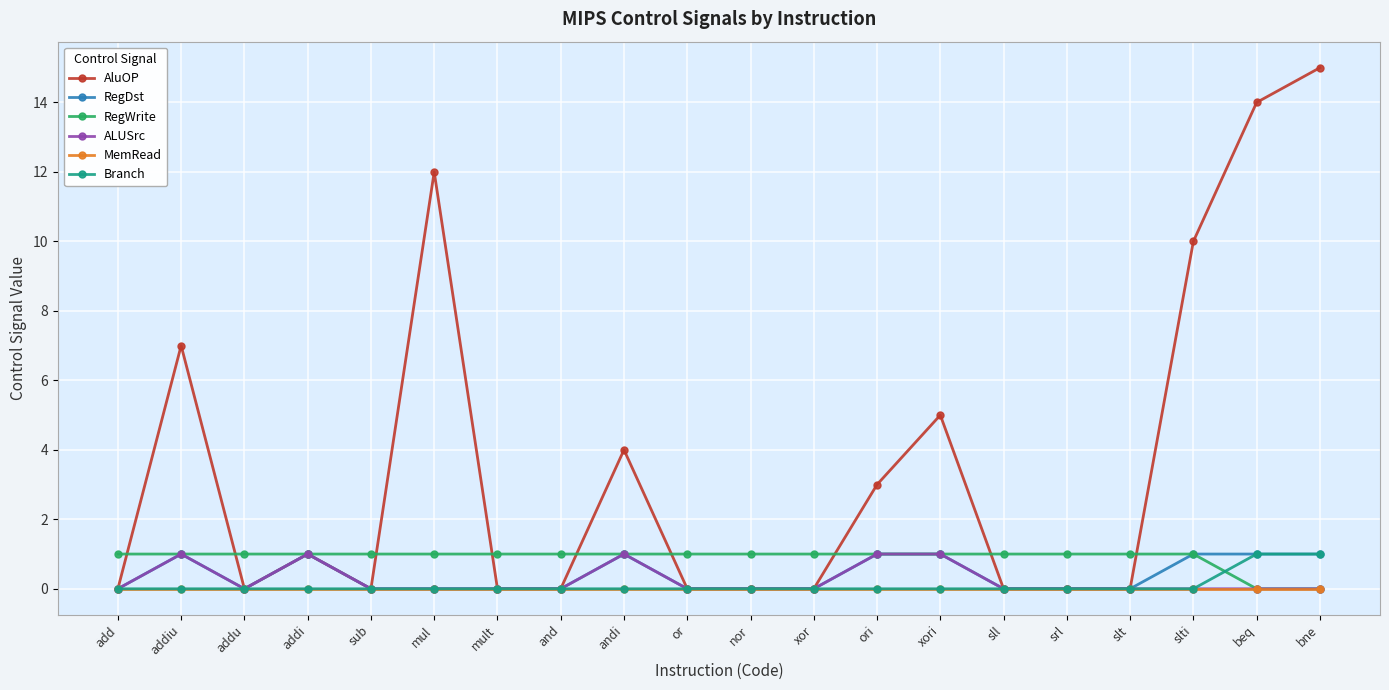

Where is the first local maximum for AluOP?

addiu